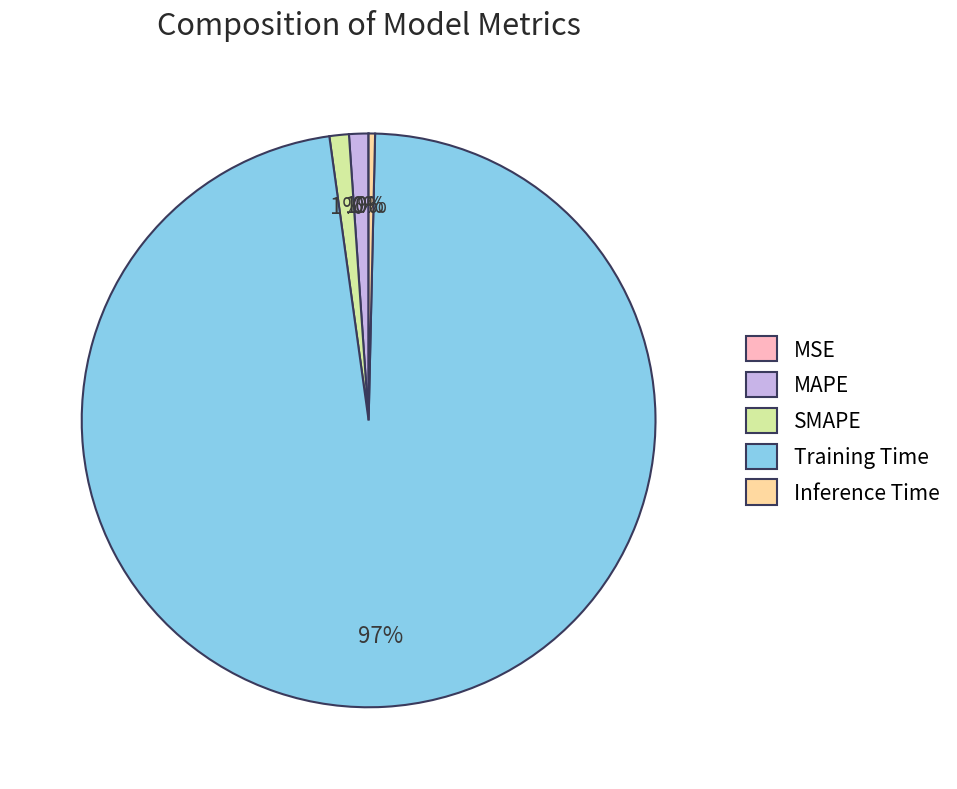

To the nearest percent, what portion does SMAPE represent?

1%